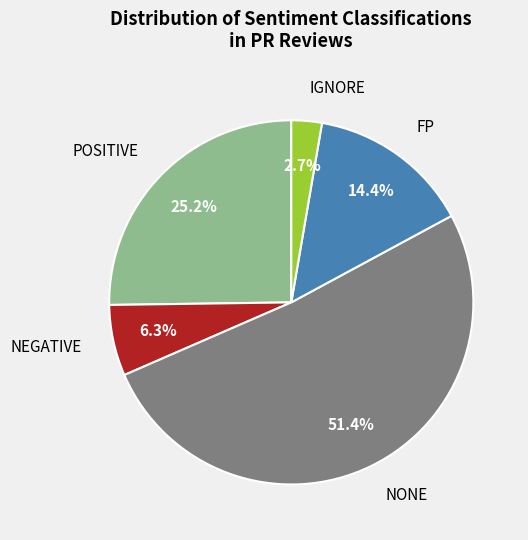

Does any single category account for the majority?

Yes